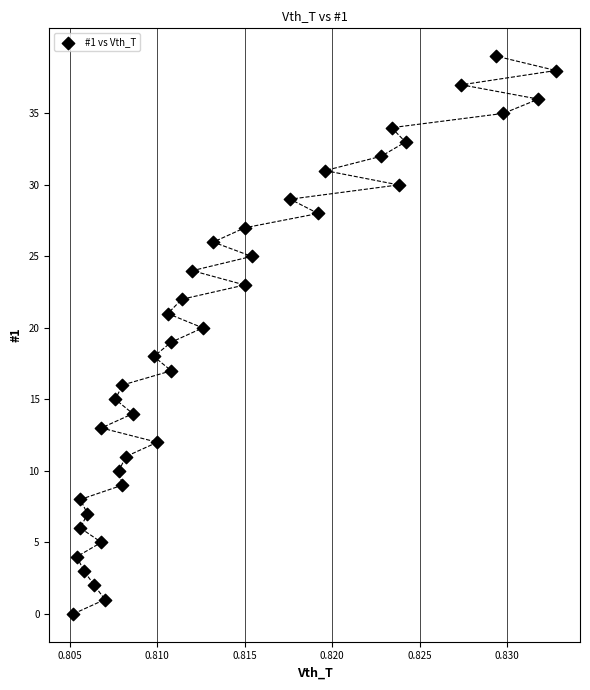

What is the range of Y values (max minus min)?

39